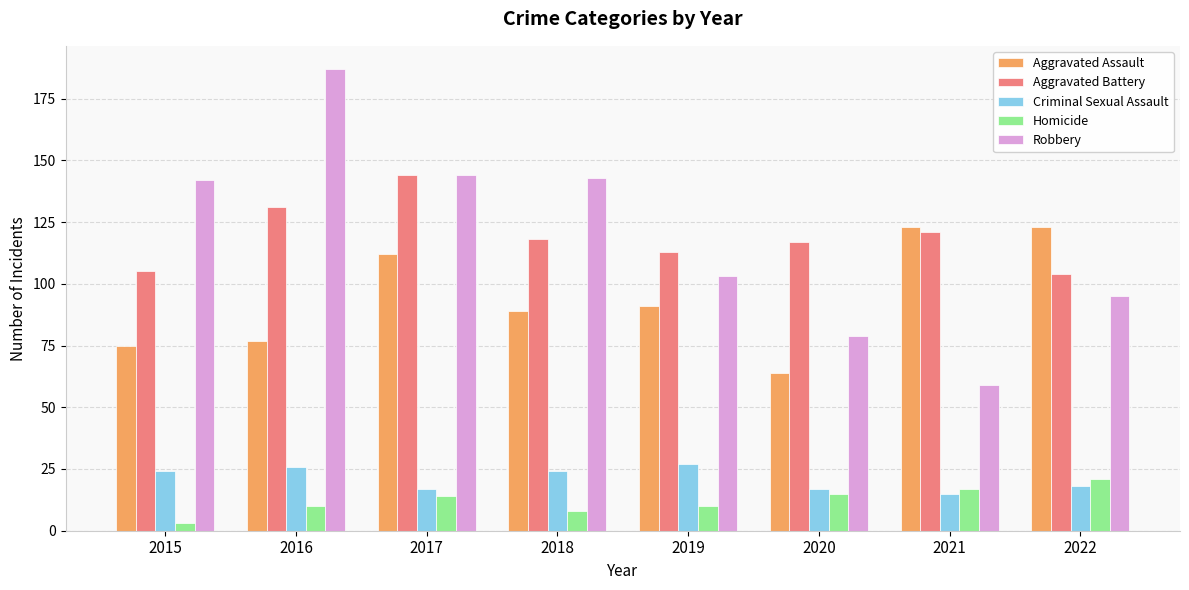

Which category has the lowest value in the Homicide series?

2015